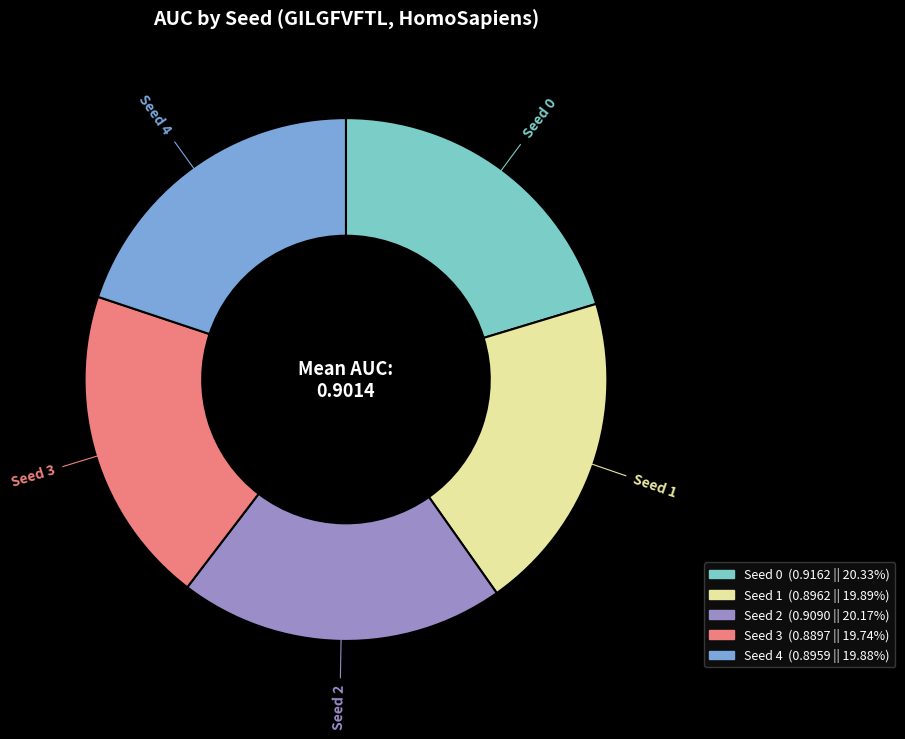

Combined, do Seed 4 and Seed 3 account for over 50%?

No